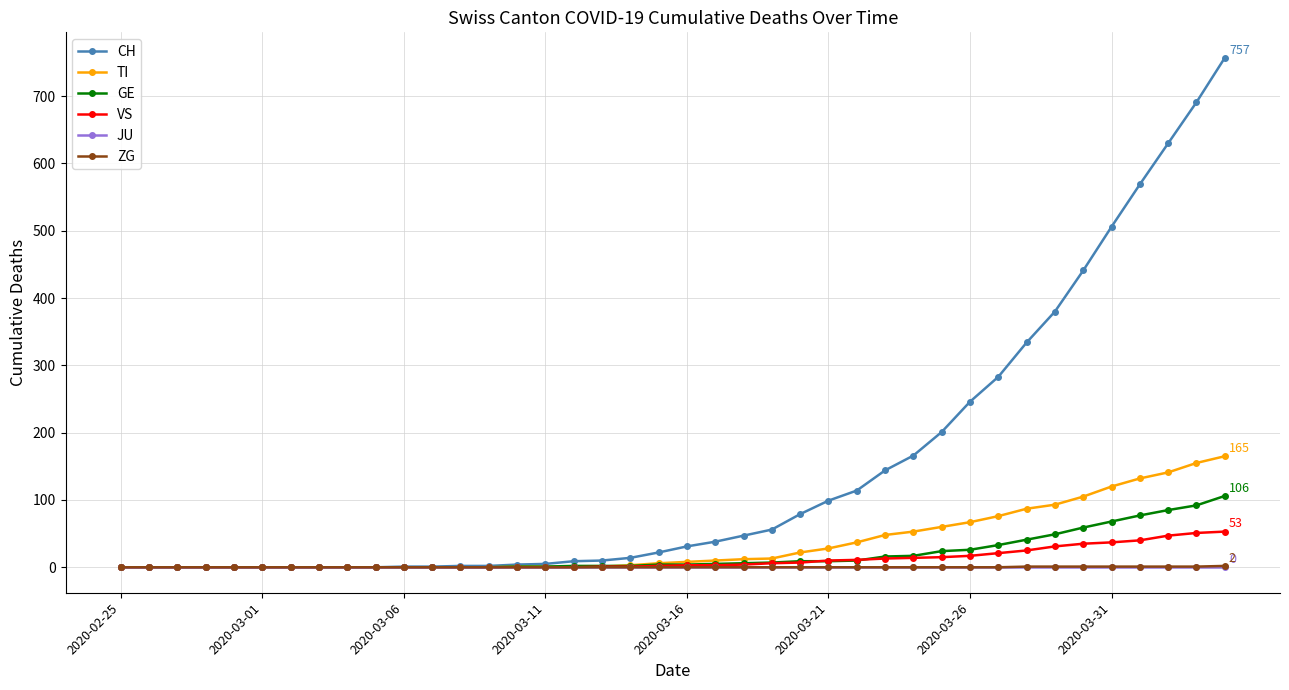

Which series has the largest total across all categories?

CH